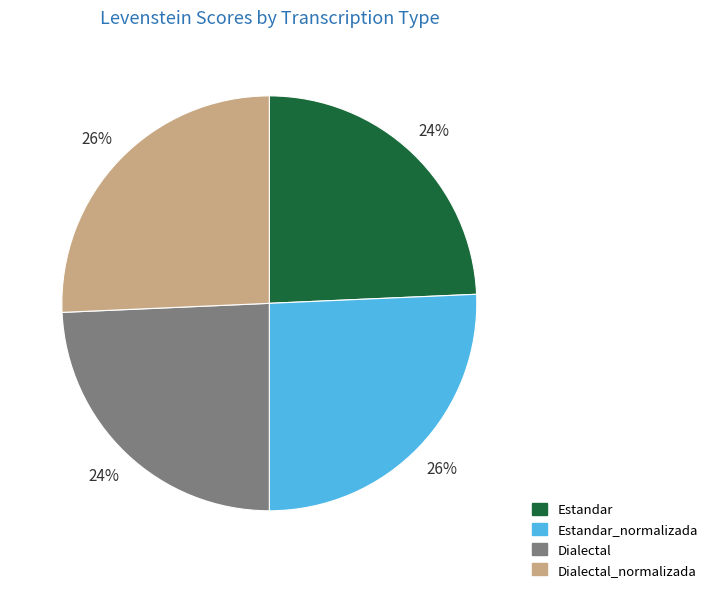

How many segments does this pie chart have?

4